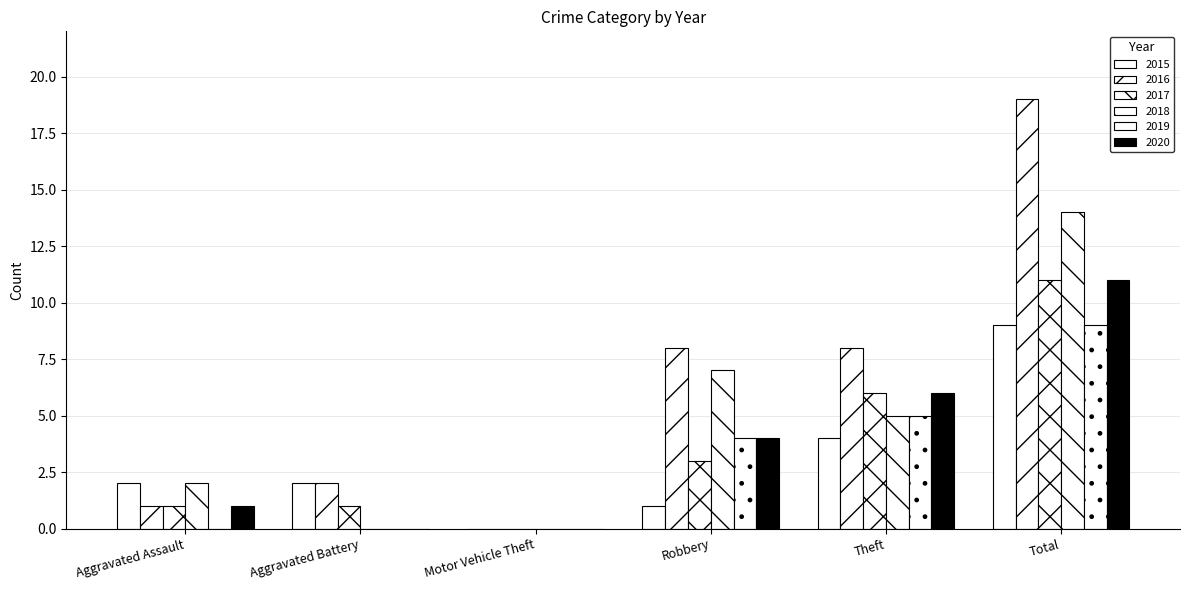

Does the chart contain stacked bars?

No